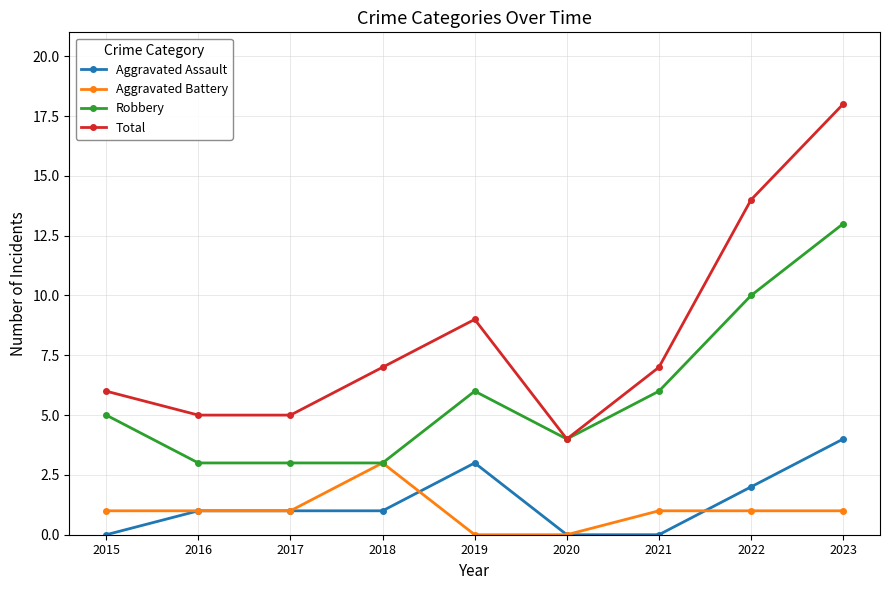

True or false: Aggravated Assault and Robbery intersect in this chart.

False